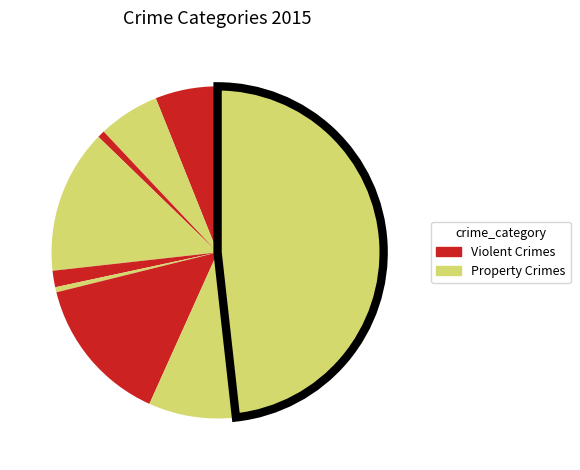

How many segments does this pie chart have?

9